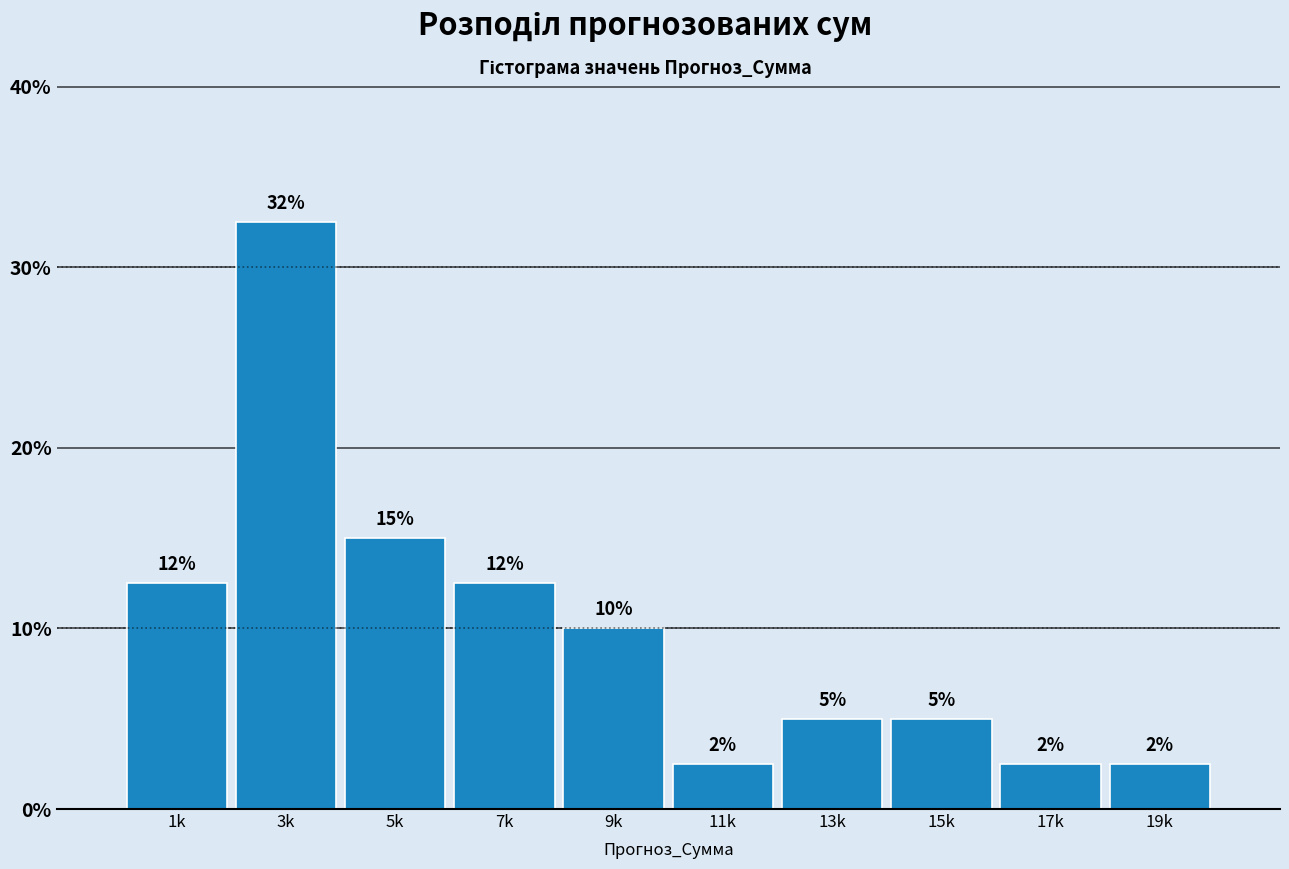

Are the bars horizontal?

No